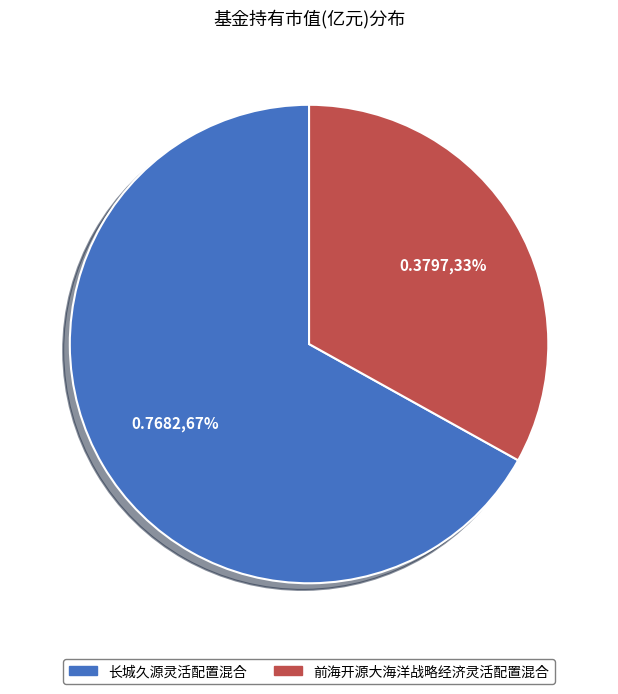

True or false: 前海开源大海洋战略经济灵活配置混合 accounts for 27% of the total.

False